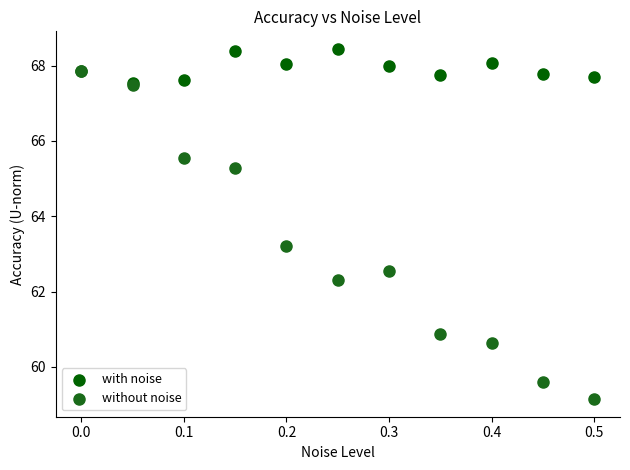

In the without noise series, what Y value is closest to 63?

63.2